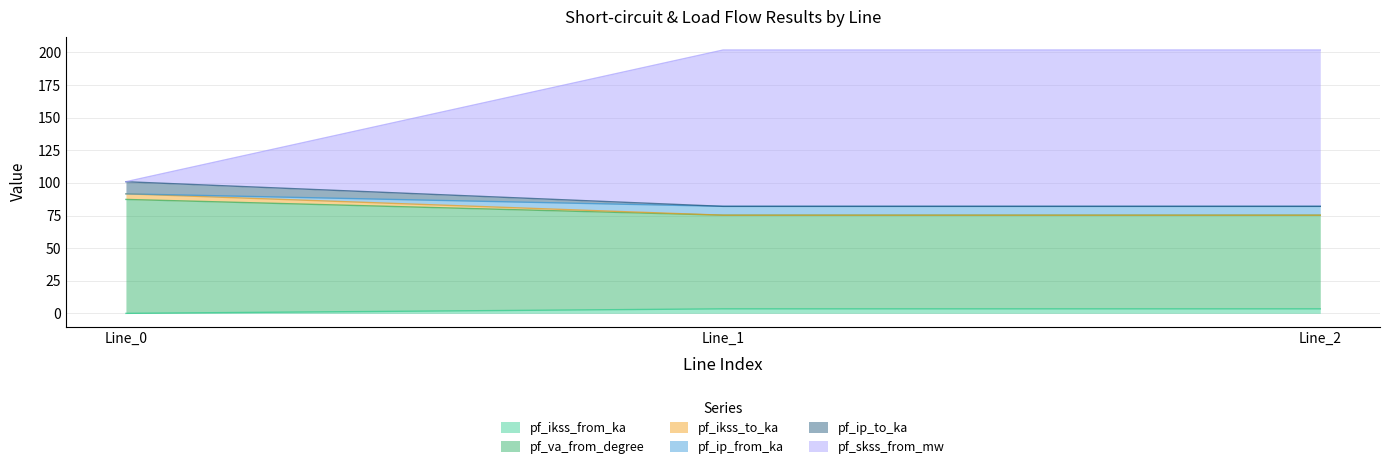

What is the sum of the pf_va_from_degree values at Line_0 and Line_2?

162.6